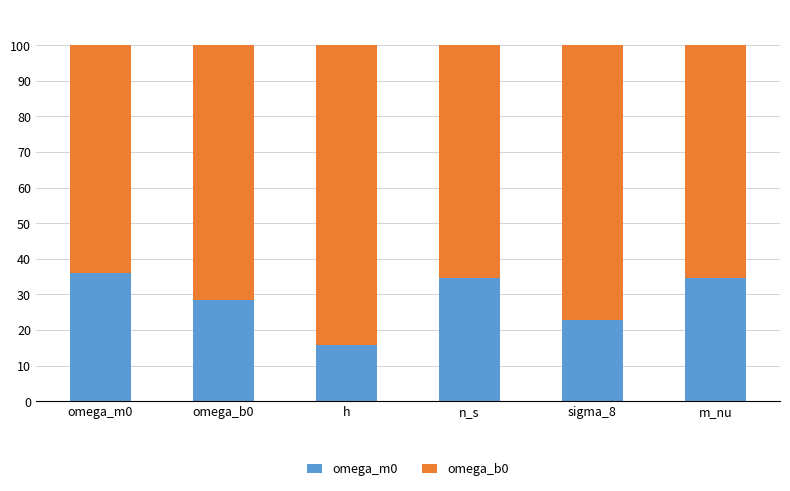

How many data points in omega_m0 are less than 34?

3